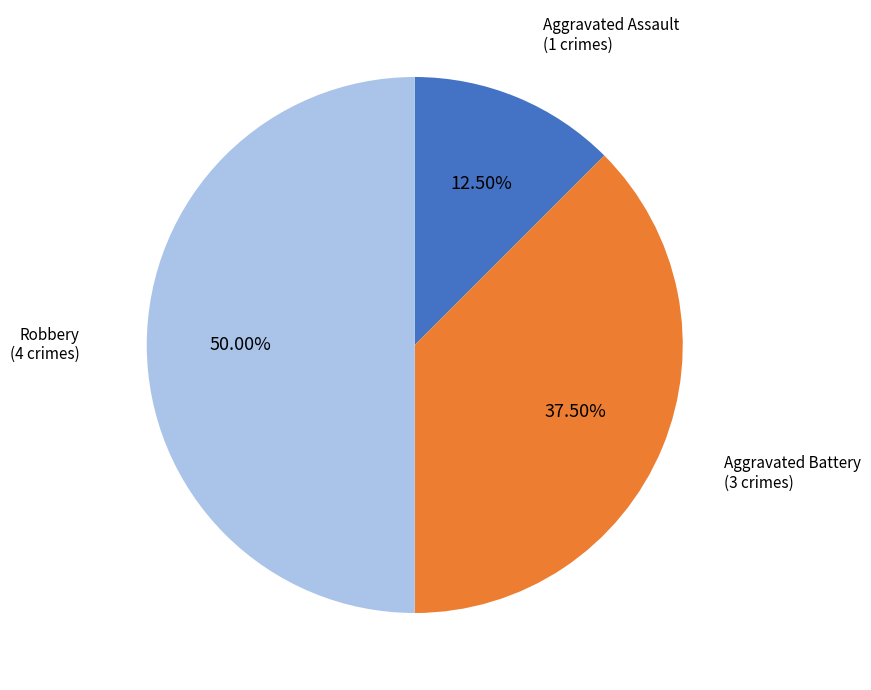

Count the number of slices in the pie.

3